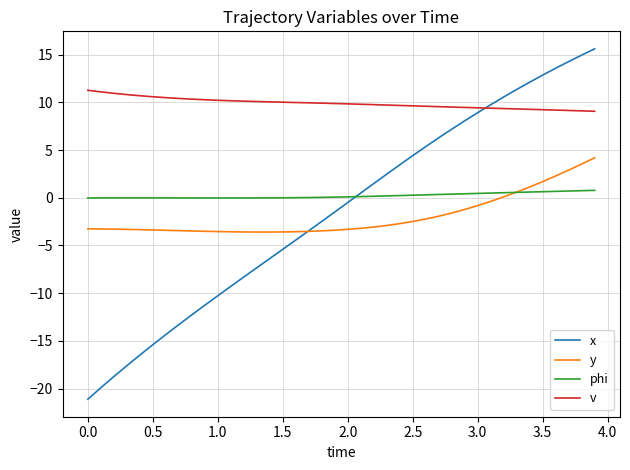

Which series has the largest total across all categories?

v